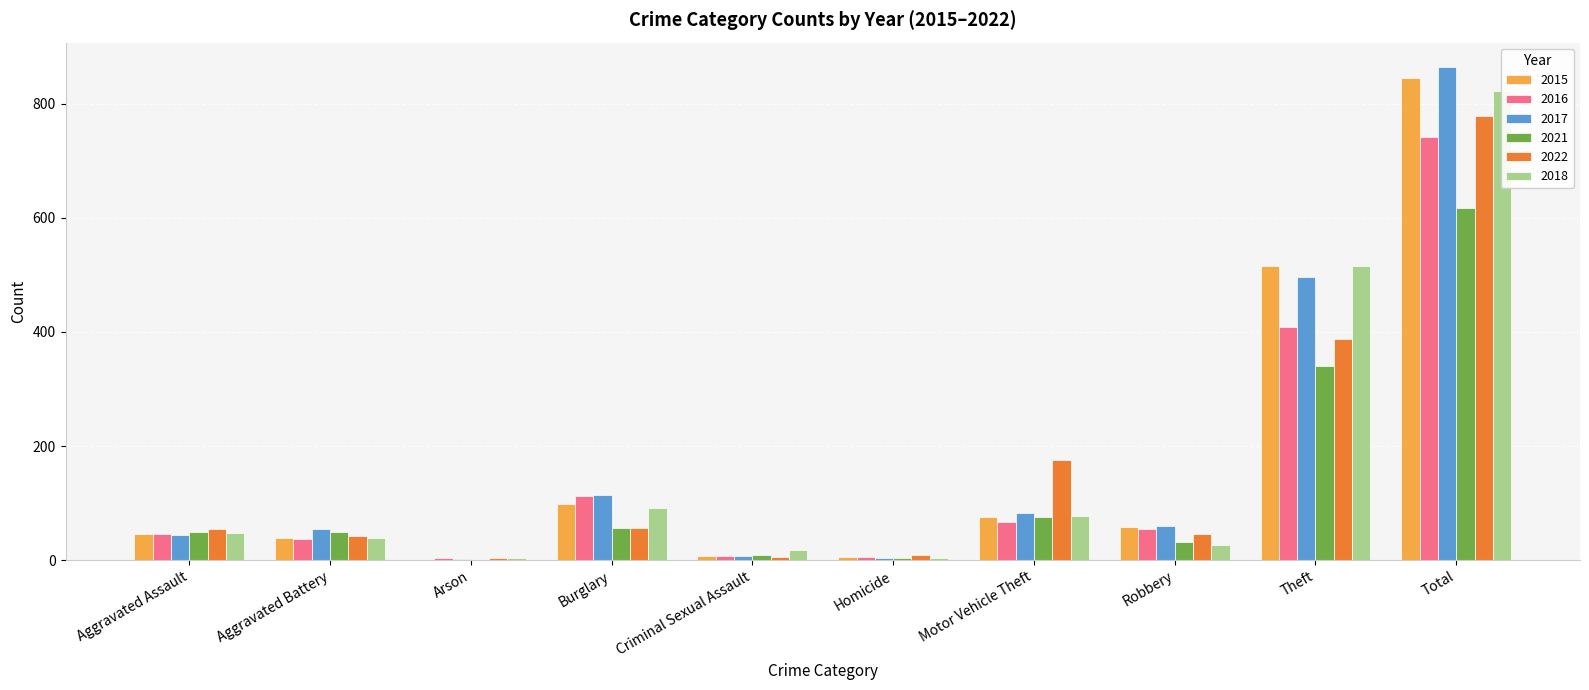

The 2016 series shows 63 at Aggravated Battery. True or false?

False